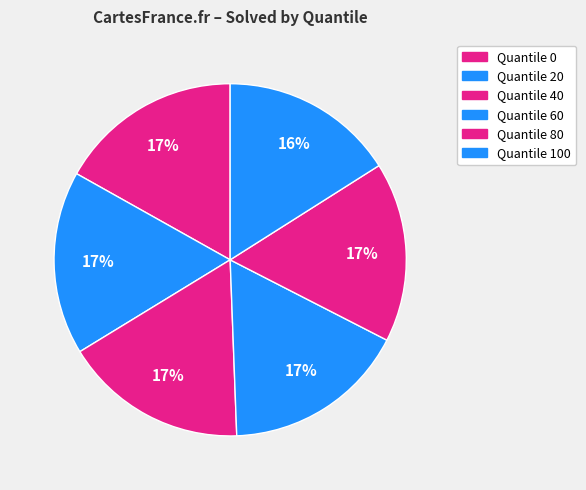

Is there a majority slice in this chart?

No